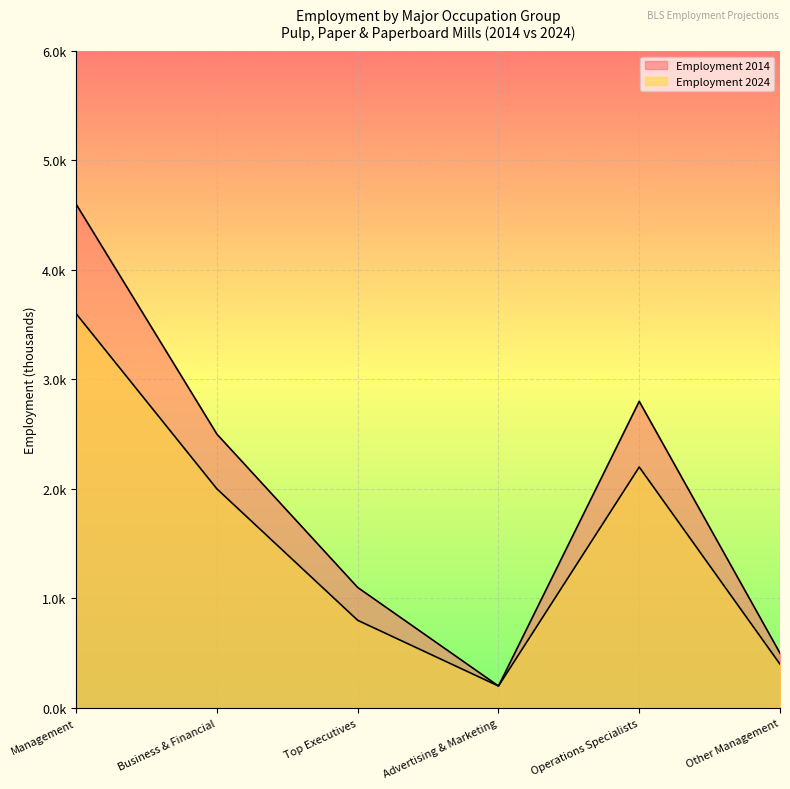

Rank the categories by Employment 2014 value from highest to lowest.

Management, Operations Specialists, Business & Financial, Top Executives, Other Management, Advertising & Marketing